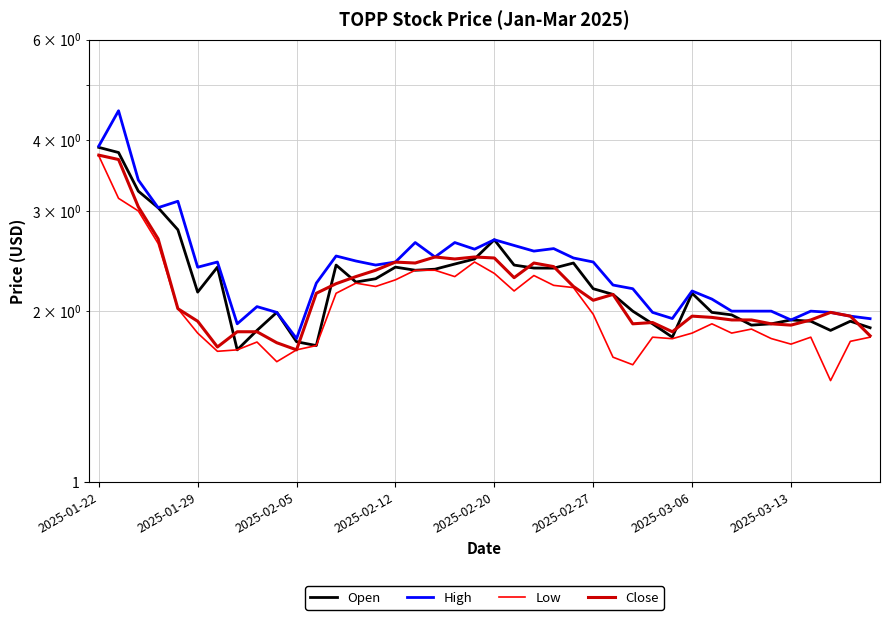

True or false: Low and Close cross at least once.

False